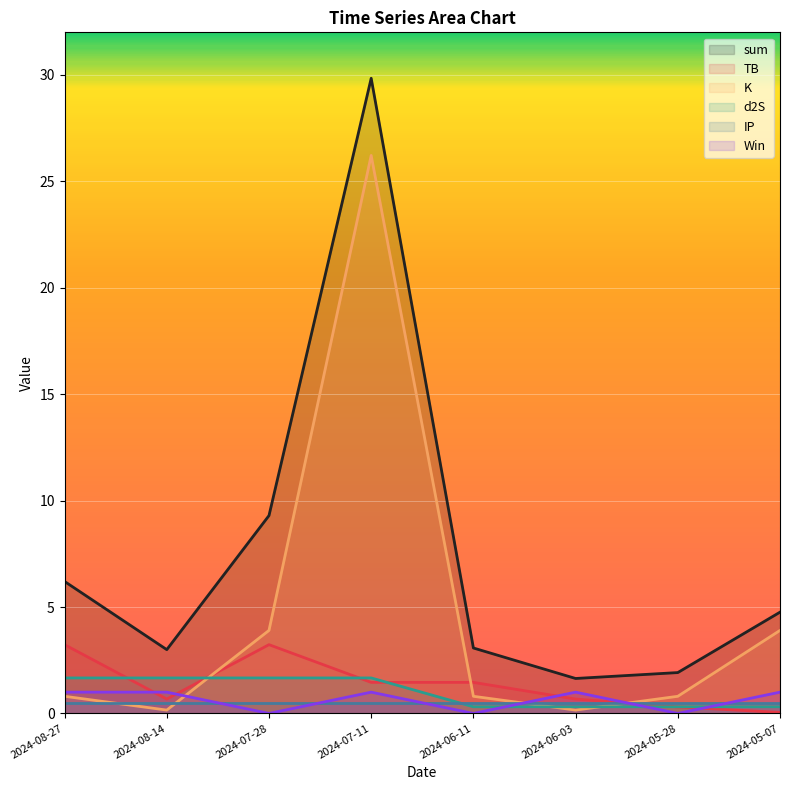

What is the sum of the sum values at 2024-07-11 and 2024-06-11?

32.9